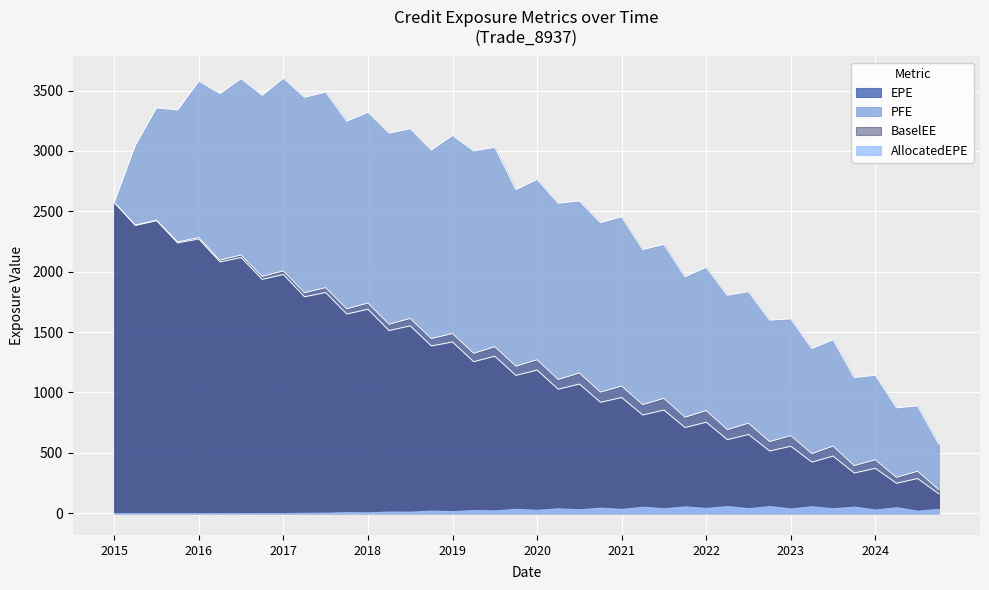

What is the minimum value for EPE?

160.4